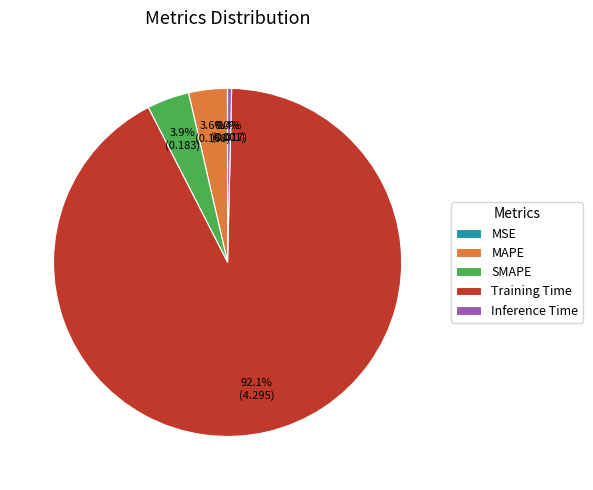

What percentage is NOT represented by MAPE?

96.4%